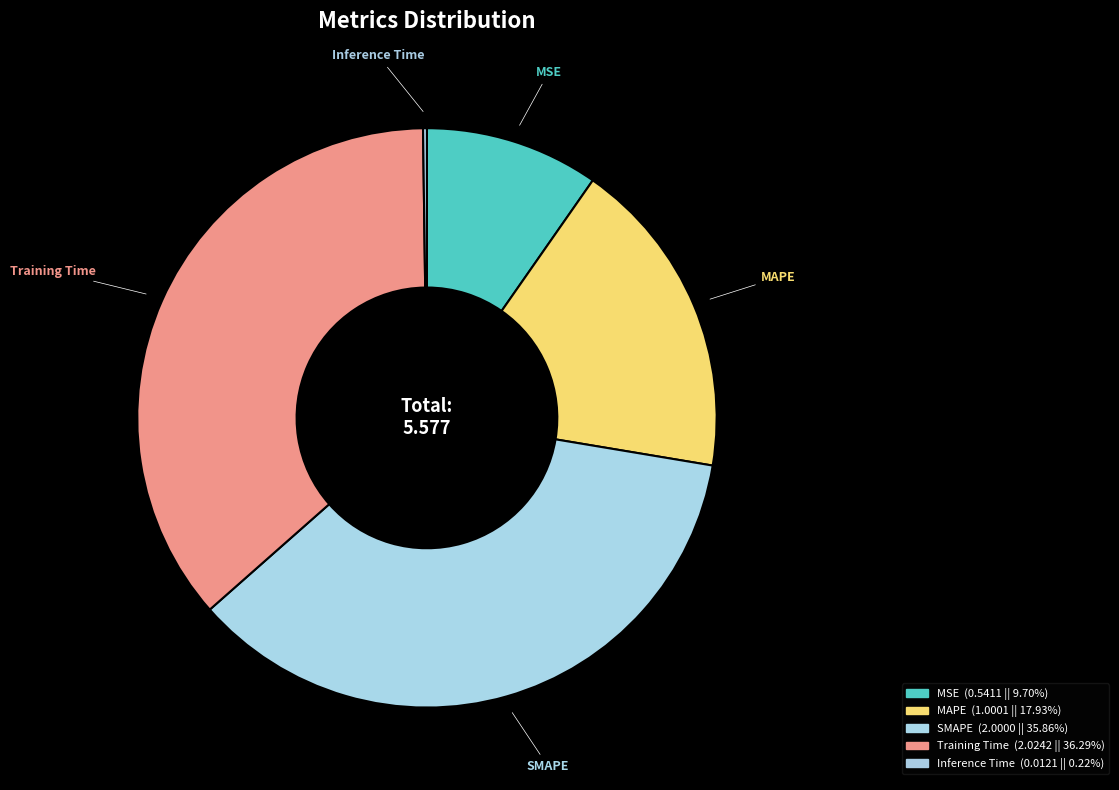

What is the ratio of the value at MAPE to the value at SMAPE?

0.5